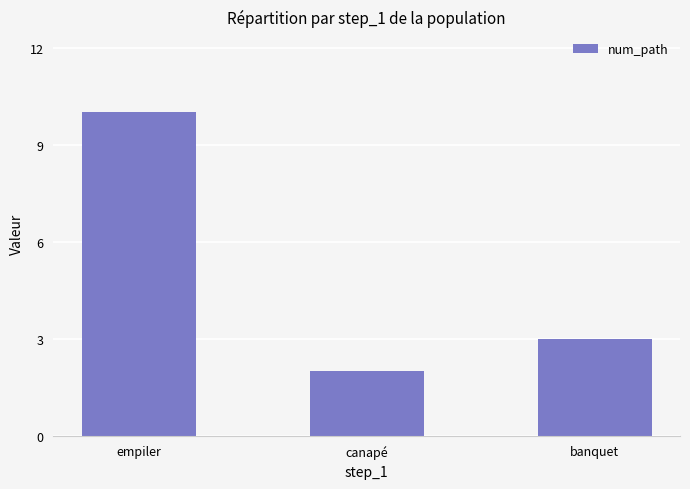

Reading left to right, extract all data points from this chart.

empiler=10	canapé=2	banquet=3